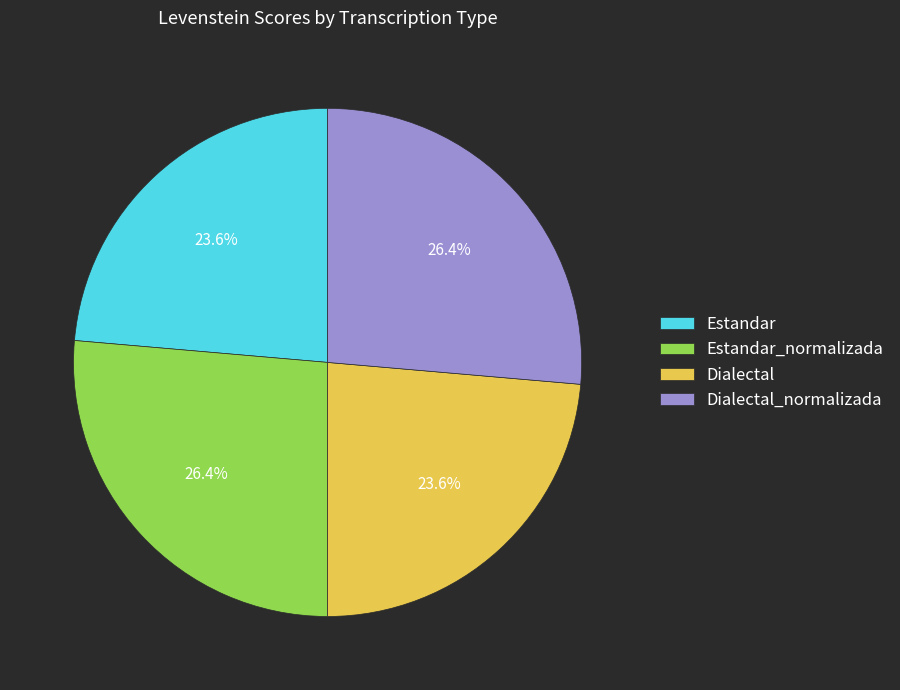

Approximately how many times larger is the value at Dialectal_normalizada compared to Estandar_normalizada?

1.0